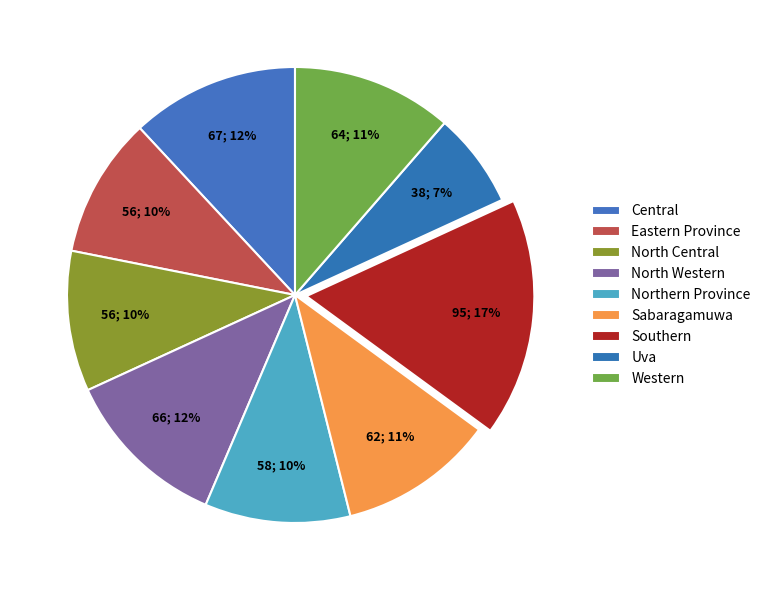

True or false: Central accounts for 18% of the total.

False